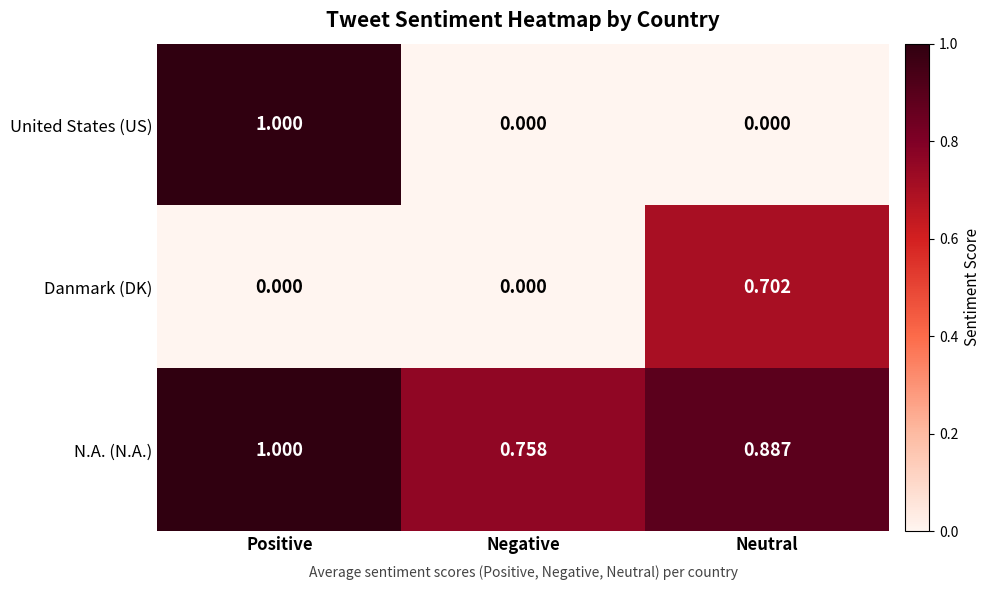

What is the maximum value shown in the chart?

1.0